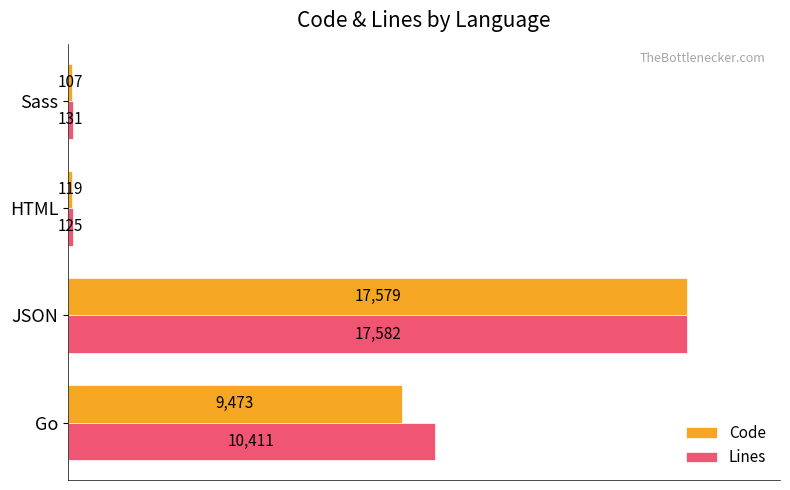

Rank the series by their average value, from lowest to highest.

Code, Lines